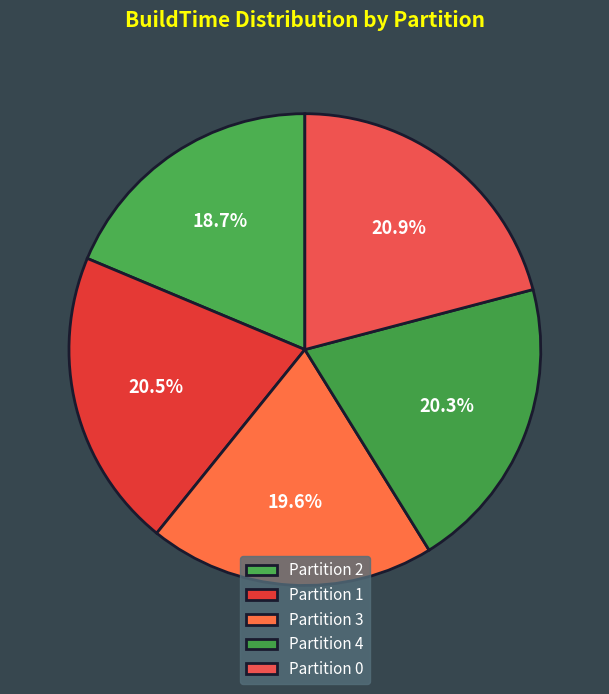

Count the number of slices in the pie.

5